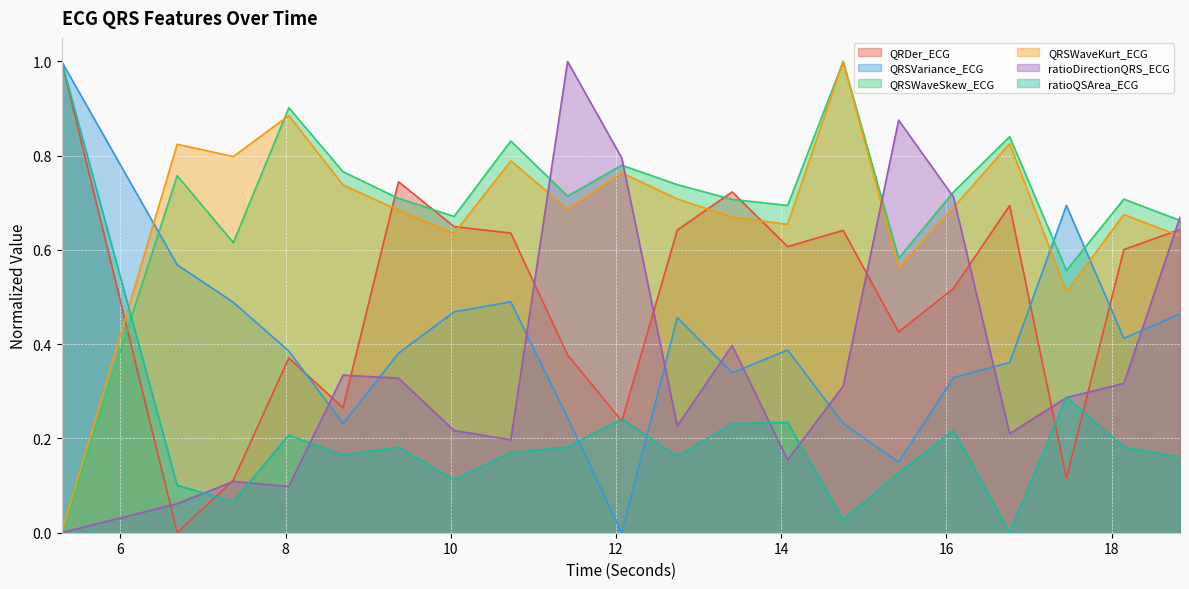

Which category has the lowest value across all series?

6.6875